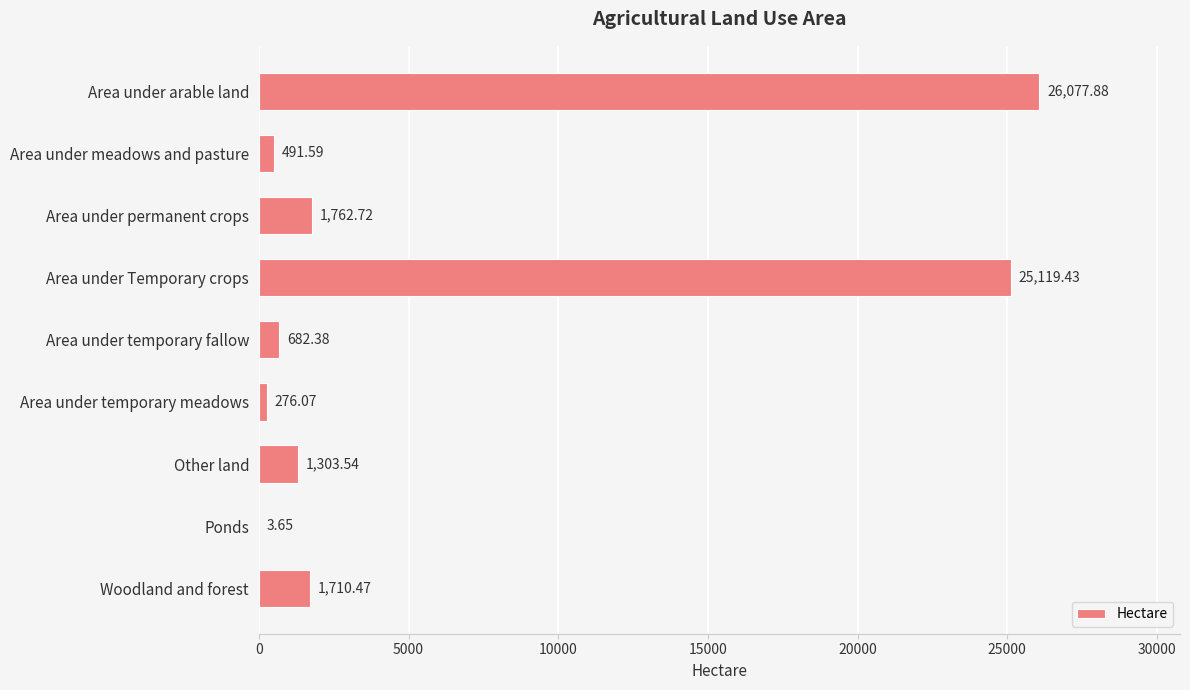

What is the sum of all values?

57427.7